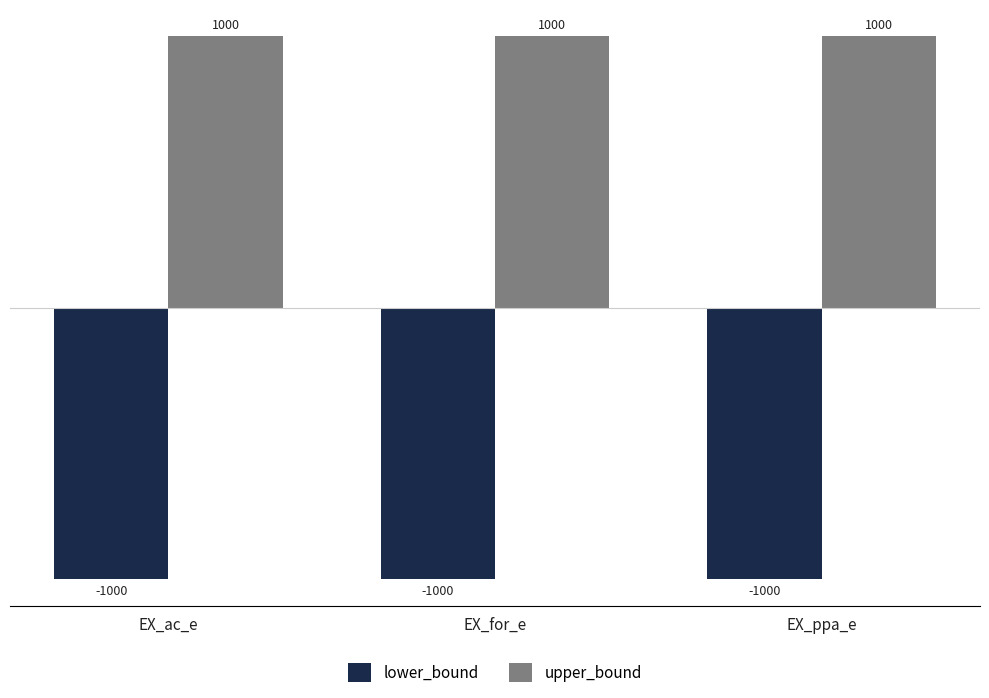

What is the value of the upper_bound bar at the 3rd from the left?

1000